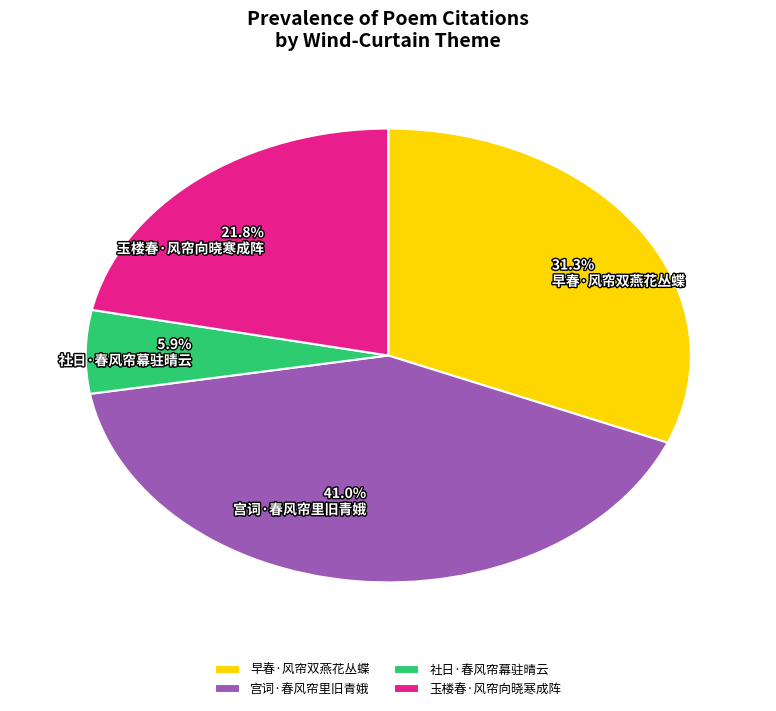

What is the smallest slice in the pie chart?

社日·春风帘幕驻晴云